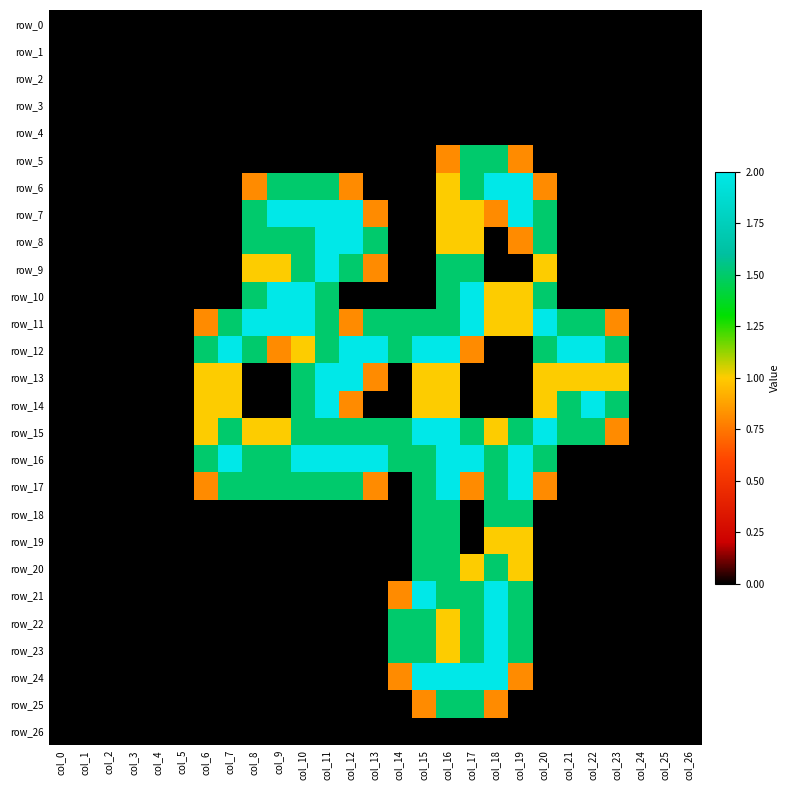

Reading left to right, what are all the values shown in this chart?

row_0: 0.0	0.0	0.0	0.0	0.0	0.0	0.0	0.0	0.0	0.0	0.0	0.0	0.0	0.0	0.0	0.0	0.0	0.0	0.0	0.0	0.0	0.0	0.0	0.0	0.0	0.0	0.0
row_1: 0.0	0.0	0.0	0.0	0.0	0.0	0.0	0.0	0.0	0.0	0.0	0.0	0.0	0.0	0.0	0.0	0.0	0.0	0.0	0.0	0.0	0.0	0.0	0.0	0.0	0.0	0.0
row_2: 0.0	0.0	0.0	0.0	0.0	0.0	0.0	0.0	0.0	0.0	0.0	0.0	0.0	0.0	0.0	0.0	0.0	0.0	0.0	0.0	0.0	0.0	0.0	0.0	0.0	0.0	0.0
row_3: 0.0	0.0	0.0	0.0	0.0	0.0	0.0	0.0	0.0	0.0	0.0	0.0	0.0	0.0	0.0	0.0	0.0	0.0	0.0	0.0	0.0	0.0	0.0	0.0	0.0	0.0	0.0
row_4: 0.0	0.0	0.0	0.0	0.0	0.0	0.0	0.0	0.0	0.0	0.0	0.0	0.0	0.0	0.0	0.0	0.0	0.0	0.0	0.0	0.0	0.0	0.0	0.0	0.0	0.0	0.0
row_5: 0.0	0.0	0.0	0.0	0.0	0.0	0.0	0.0	0.0	0.0	0.0	0.0	0.0	0.0	0.0	0.0	0.8	1.5	1.5	0.8	0.0	0.0	0.0	0.0	0.0	0.0	0.0
row_6: 0.0	0.0	0.0	0.0	0.0	0.0	0.0	0.0	0.8	1.5	1.5	1.5	0.8	0.0	0.0	0.0	1.0	1.5	2.0	2.0	0.8	0.0	0.0	0.0	0.0	0.0	0.0
row_7: 0.0	0.0	0.0	0.0	0.0	0.0	0.0	0.0	1.5	2.0	2.0	2.0	2.0	0.8	0.0	0.0	1.0	1.0	0.8	2.0	1.5	0.0	0.0	0.0	0.0	0.0	0.0
row_8: 0.0	0.0	0.0	0.0	0.0	0.0	0.0	0.0	1.5	1.5	1.5	2.0	2.0	1.5	0.0	0.0	1.0	1.0	0.0	0.8	1.5	0.0	0.0	0.0	0.0	0.0	0.0
row_9: 0.0	0.0	0.0	0.0	0.0	0.0	0.0	0.0	1.0	1.0	1.5	2.0	1.5	0.8	0.0	0.0	1.5	1.5	0.0	0.0	1.0	0.0	0.0	0.0	0.0	0.0	0.0
row_10: 0.0	0.0	0.0	0.0	0.0	0.0	0.0	0.0	1.5	2.0	2.0	1.5	0.0	0.0	0.0	0.0	1.5	2.0	1.0	1.0	1.5	0.0	0.0	0.0	0.0	0.0	0.0
row_11: 0.0	0.0	0.0	0.0	0.0	0.0	0.8	1.5	2.0	2.0	2.0	1.5	0.8	1.5	1.5	1.5	1.5	2.0	1.0	1.0	2.0	1.5	1.5	0.8	0.0	0.0	0.0
row_12: 0.0	0.0	0.0	0.0	0.0	0.0	1.5	2.0	1.5	0.8	1.0	1.5	2.0	2.0	1.5	2.0	2.0	0.8	0.0	0.0	1.5	2.0	2.0	1.5	0.0	0.0	0.0
row_13: 0.0	0.0	0.0	0.0	0.0	0.0	1.0	1.0	0.0	0.0	1.5	2.0	2.0	0.8	0.0	1.0	1.0	0.0	0.0	0.0	1.0	1.0	1.0	1.0	0.0	0.0	0.0
row_14: 0.0	0.0	0.0	0.0	0.0	0.0	1.0	1.0	0.0	0.0	1.5	2.0	0.8	0.0	0.0	1.0	1.0	0.0	0.0	0.0	1.0	1.5	2.0	1.5	0.0	0.0	0.0
row_15: 0.0	0.0	0.0	0.0	0.0	0.0	1.0	1.5	1.0	1.0	1.5	1.5	1.5	1.5	1.5	2.0	2.0	1.5	1.0	1.5	2.0	1.5	1.5	0.8	0.0	0.0	0.0
row_16: 0.0	0.0	0.0	0.0	0.0	0.0	1.5	2.0	1.5	1.5	2.0	2.0	2.0	2.0	1.5	1.5	2.0	2.0	1.5	2.0	1.5	0.0	0.0	0.0	0.0	0.0	0.0
row_17: 0.0	0.0	0.0	0.0	0.0	0.0	0.8	1.5	1.5	1.5	1.5	1.5	1.5	0.8	0.0	1.5	2.0	0.8	1.5	2.0	0.8	0.0	0.0	0.0	0.0	0.0	0.0
row_18: 0.0	0.0	0.0	0.0	0.0	0.0	0.0	0.0	0.0	0.0	0.0	0.0	0.0	0.0	0.0	1.5	1.5	0.0	1.5	1.5	0.0	0.0	0.0	0.0	0.0	0.0	0.0
row_19: 0.0	0.0	0.0	0.0	0.0	0.0	0.0	0.0	0.0	0.0	0.0	0.0	0.0	0.0	0.0	1.5	1.5	0.0	1.0	1.0	0.0	0.0	0.0	0.0	0.0	0.0	0.0
row_20: 0.0	0.0	0.0	0.0	0.0	0.0	0.0	0.0	0.0	0.0	0.0	0.0	0.0	0.0	0.0	1.5	1.5	1.0	1.5	1.0	0.0	0.0	0.0	0.0	0.0	0.0	0.0
row_21: 0.0	0.0	0.0	0.0	0.0	0.0	0.0	0.0	0.0	0.0	0.0	0.0	0.0	0.0	0.8	2.0	1.5	1.5	2.0	1.5	0.0	0.0	0.0	0.0	0.0	0.0	0.0
row_22: 0.0	0.0	0.0	0.0	0.0	0.0	0.0	0.0	0.0	0.0	0.0	0.0	0.0	0.0	1.5	1.5	1.0	1.5	2.0	1.5	0.0	0.0	0.0	0.0	0.0	0.0	0.0
row_23: 0.0	0.0	0.0	0.0	0.0	0.0	0.0	0.0	0.0	0.0	0.0	0.0	0.0	0.0	1.5	1.5	1.0	1.5	2.0	1.5	0.0	0.0	0.0	0.0	0.0	0.0	0.0
row_24: 0.0	0.0	0.0	0.0	0.0	0.0	0.0	0.0	0.0	0.0	0.0	0.0	0.0	0.0	0.8	2.0	2.0	2.0	2.0	0.8	0.0	0.0	0.0	0.0	0.0	0.0	0.0
row_25: 0.0	0.0	0.0	0.0	0.0	0.0	0.0	0.0	0.0	0.0	0.0	0.0	0.0	0.0	0.0	0.8	1.5	1.5	0.8	0.0	0.0	0.0	0.0	0.0	0.0	0.0	0.0
row_26: 0.0	0.0	0.0	0.0	0.0	0.0	0.0	0.0	0.0	0.0	0.0	0.0	0.0	0.0	0.0	0.0	0.0	0.0	0.0	0.0	0.0	0.0	0.0	0.0	0.0	0.0	0.0